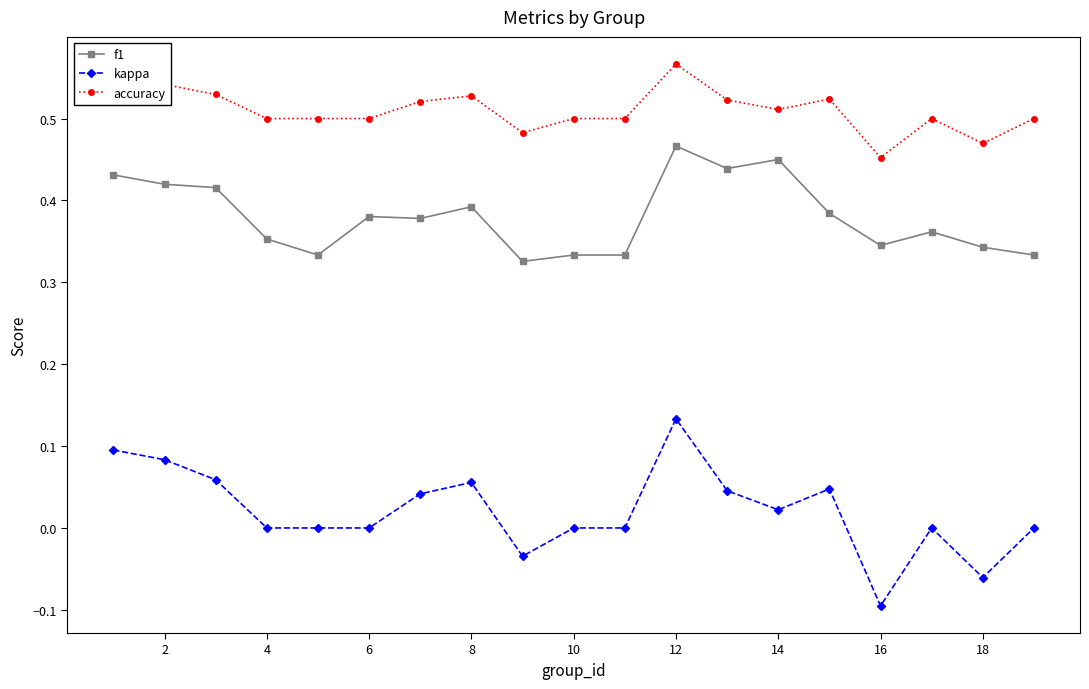

True or false: f1 has more than 1 points higher than both neighbors.

True